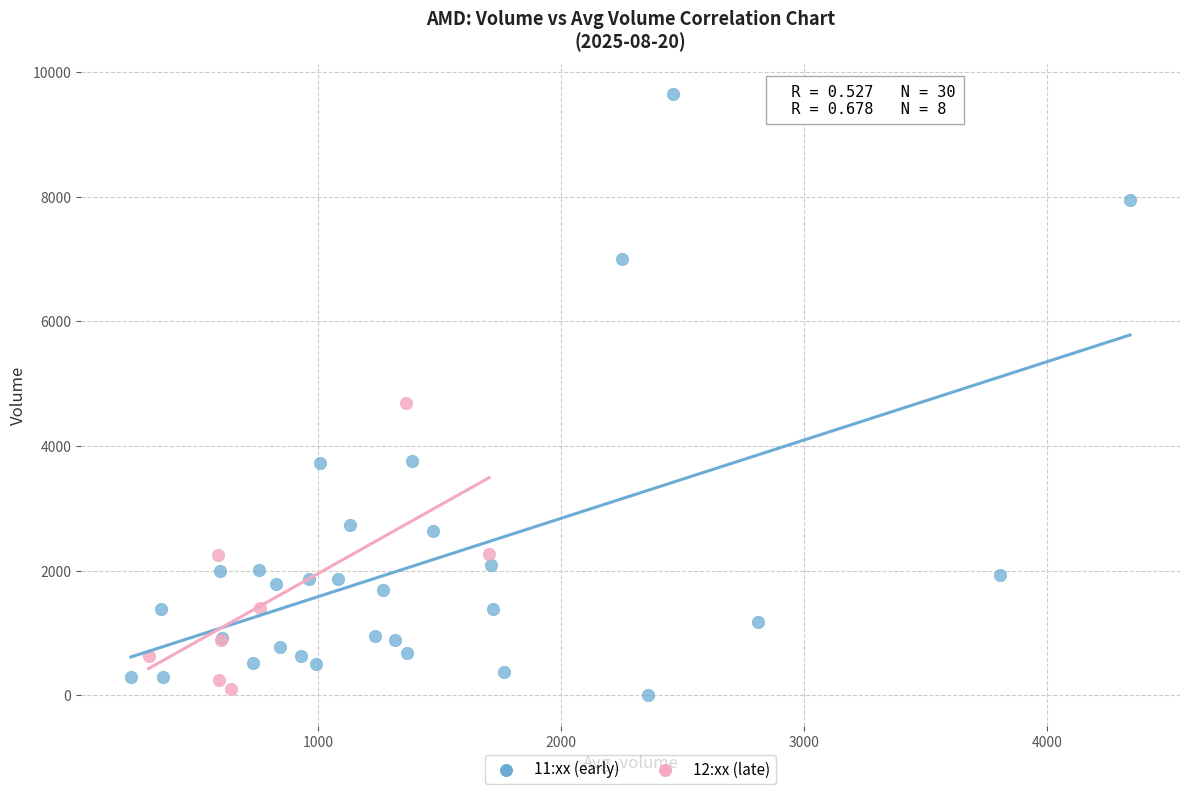

What are all the series names shown in the legend?

11:xx (early), 12:xx (late)